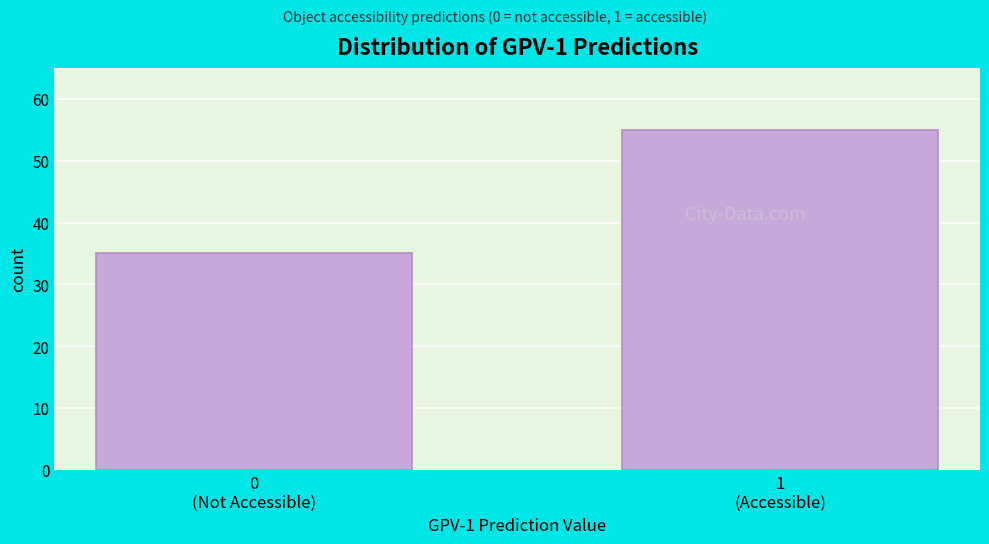

Reading left to right, what are all the values shown in this chart?

35	55